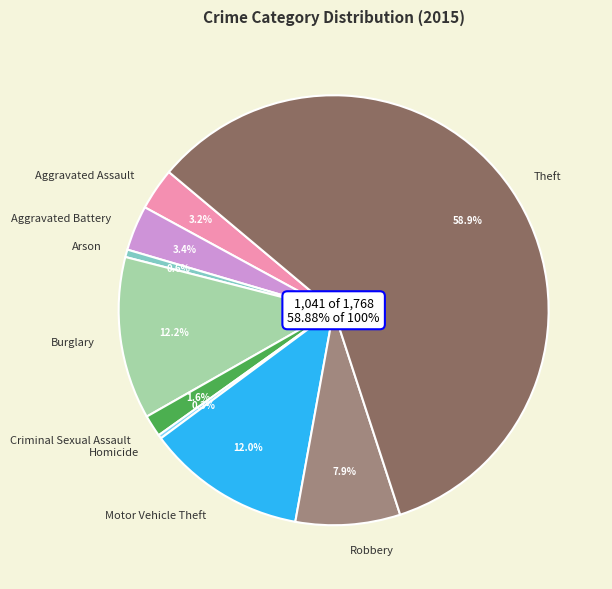

To the nearest percent, what is the average slice percentage?

11%